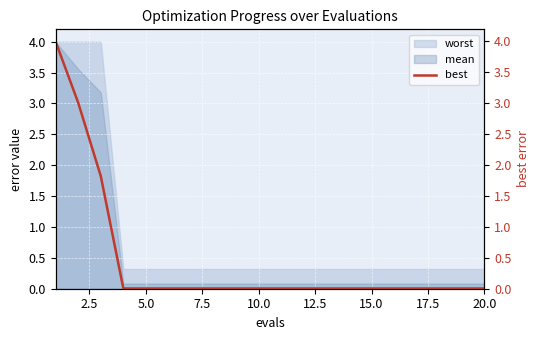

Is it true that mean equals 0.1 at 20.0?

True